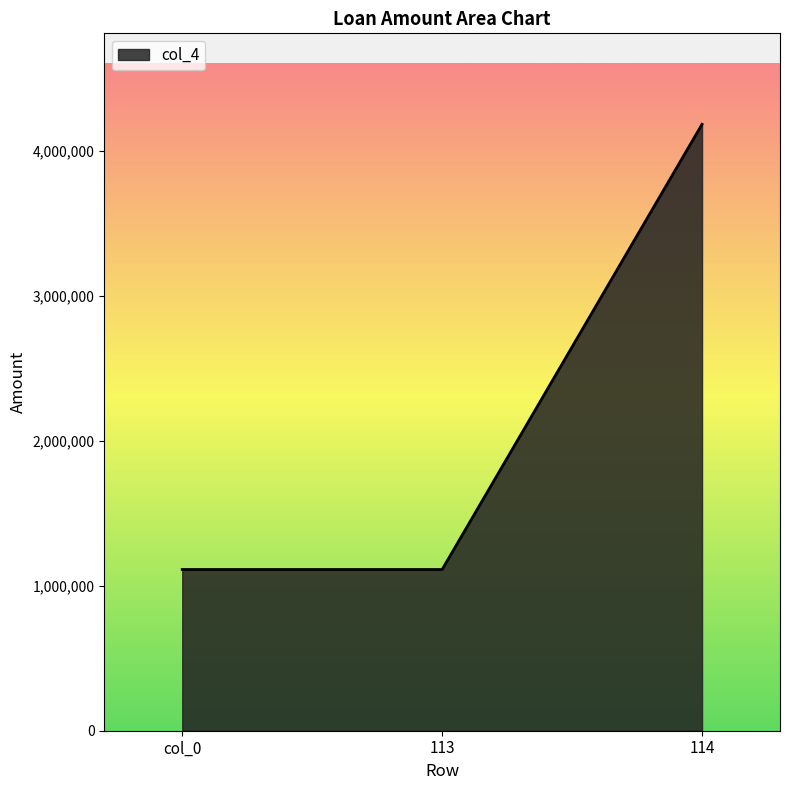

Reading right to left, extract all data points from this chart.

4182728	1111889	1111889